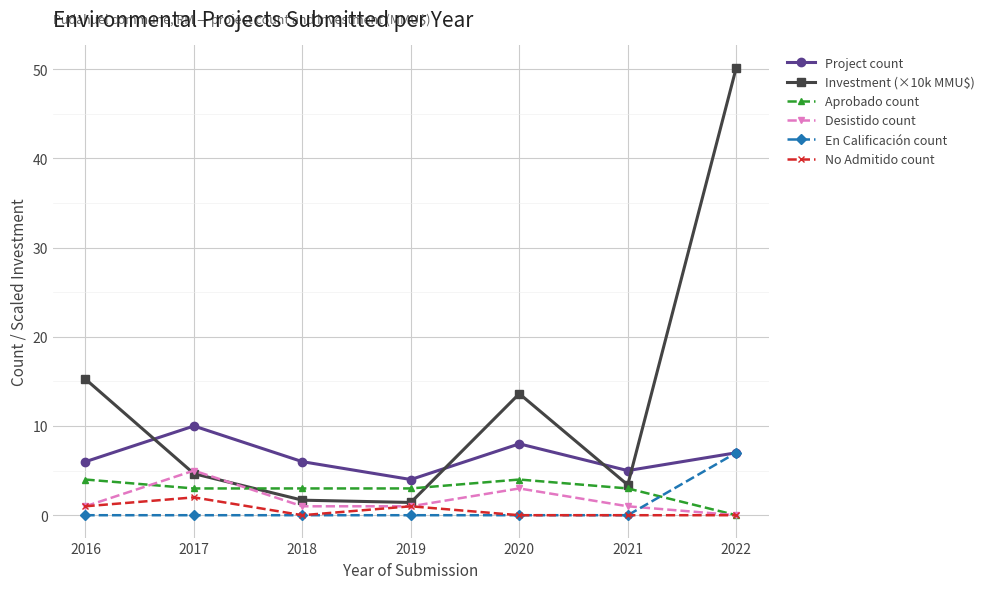

Which category has the highest value across all series?

2022